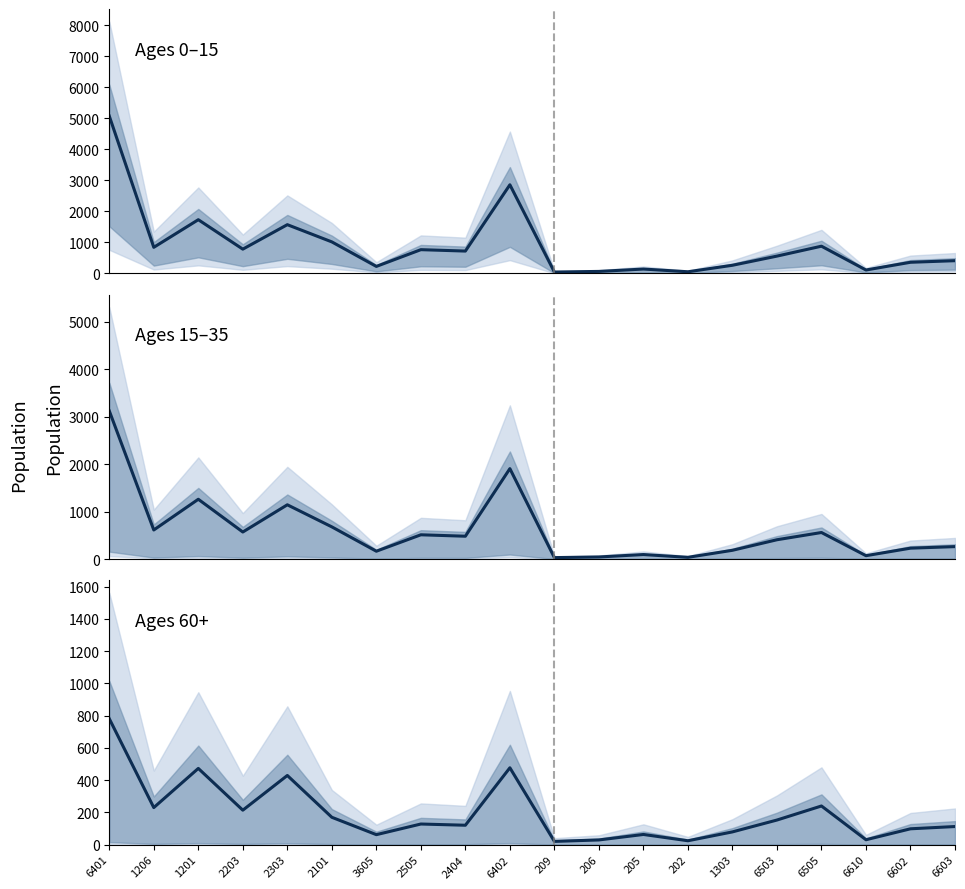

What is the maximum value shown in the chart?

5075.4